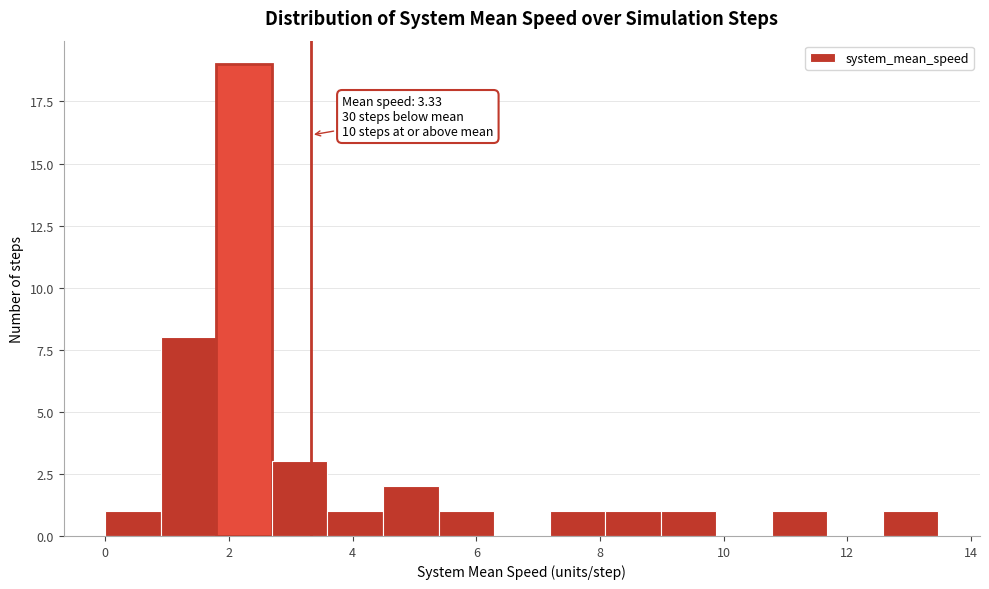

Which range on the x-axis has the tallest bar?

1.8 to 2.6